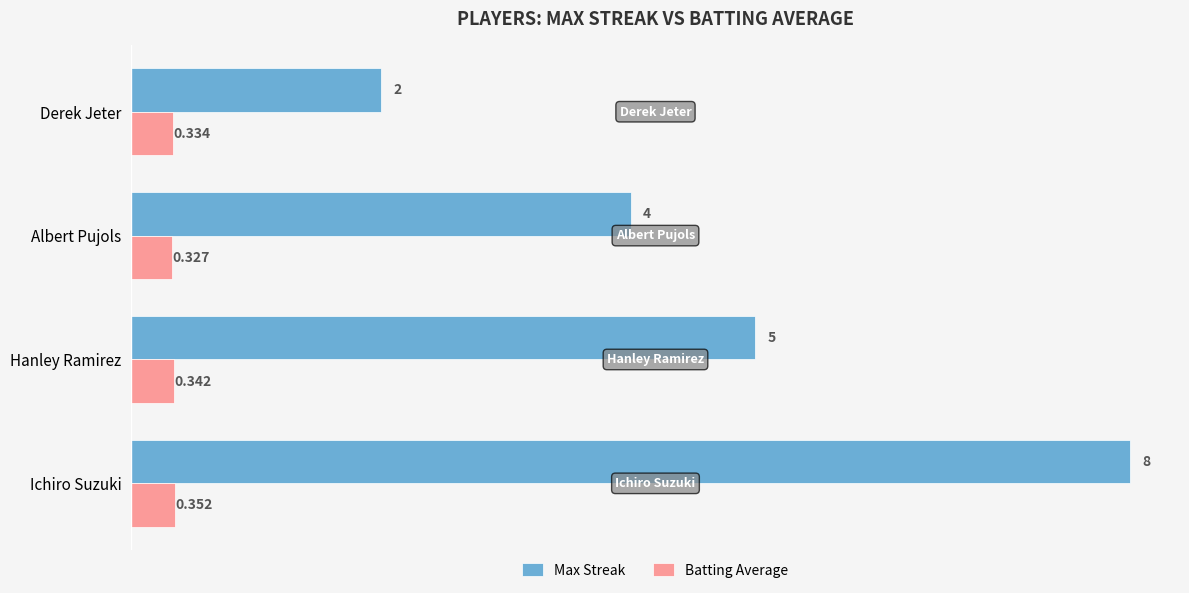

Rank the categories by Batting Average value from highest to lowest.

Ichiro Suzuki, Hanley Ramirez, Derek Jeter, Albert Pujols